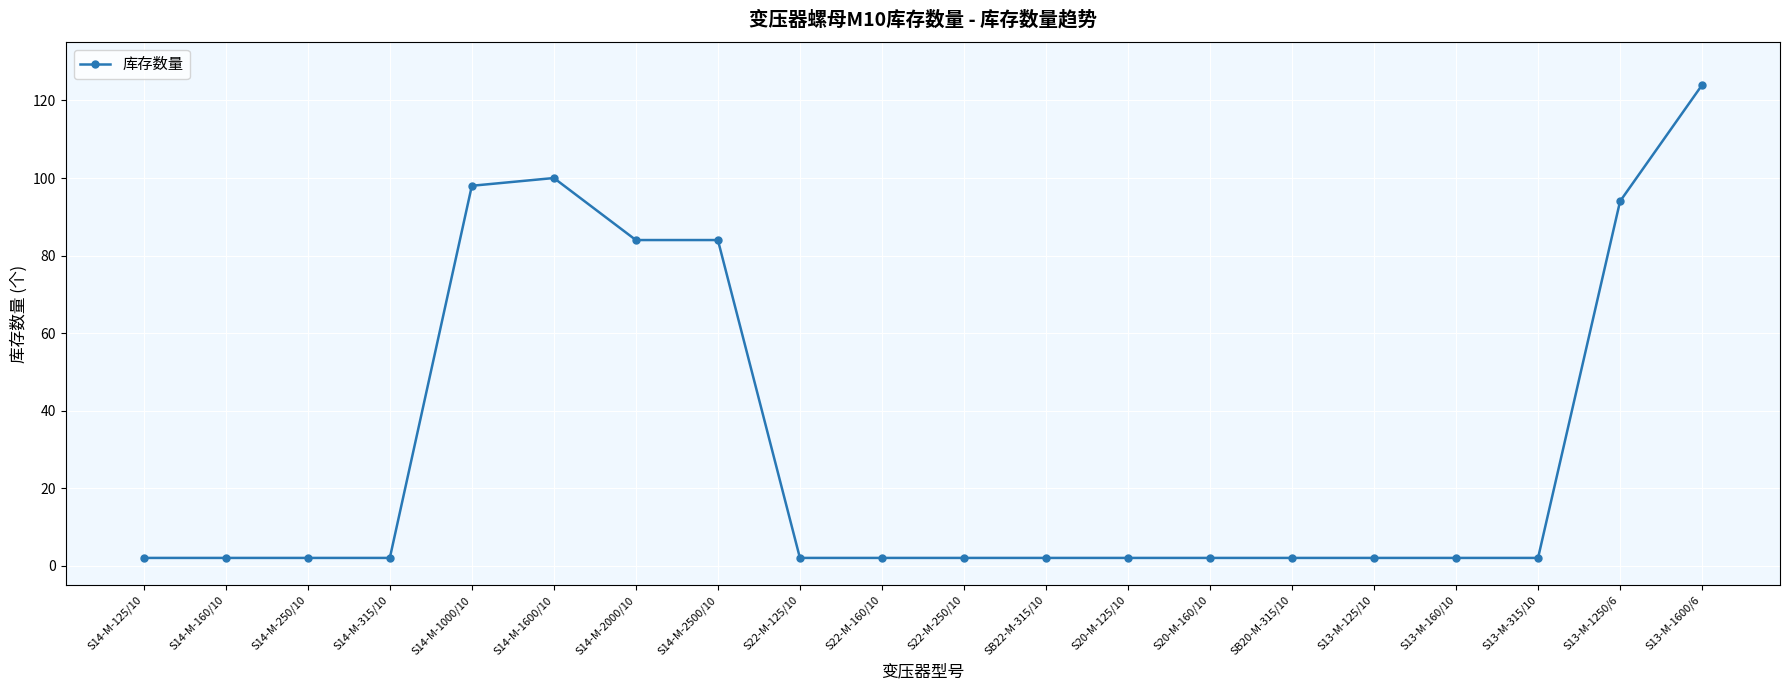

True or false: the data has more than 0 interior local peaks.

True